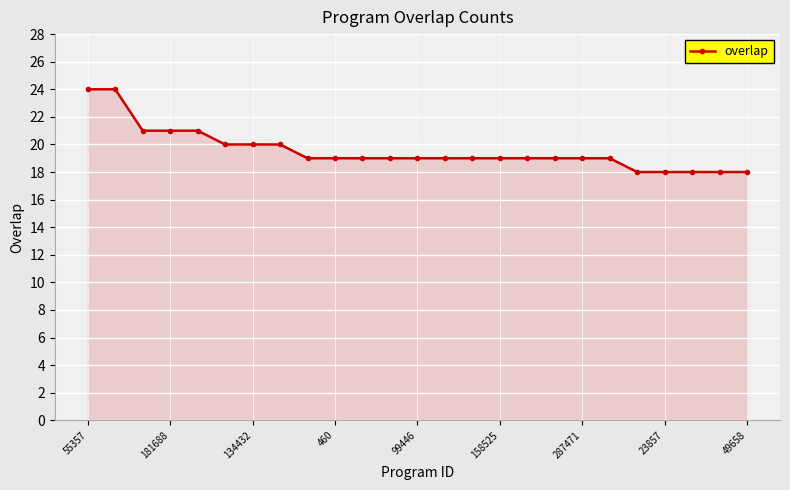

What is the maximum value shown in the chart?

24